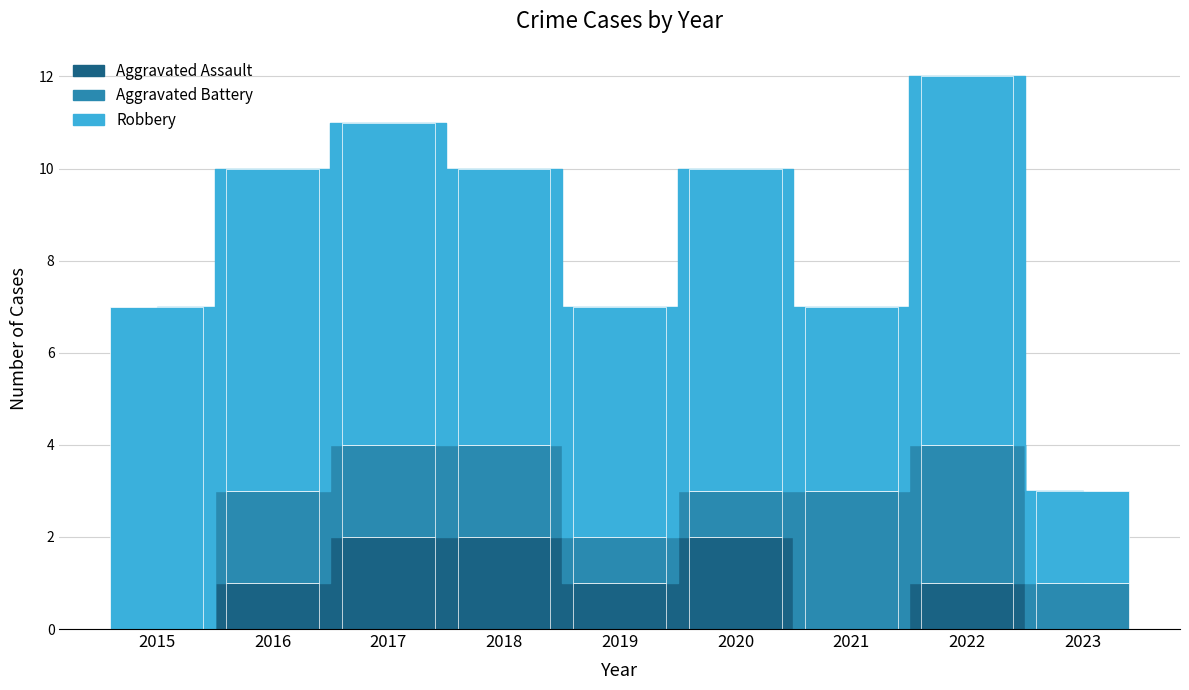

True or false: Aggravated Assault has a value of 1 at 2019.

True